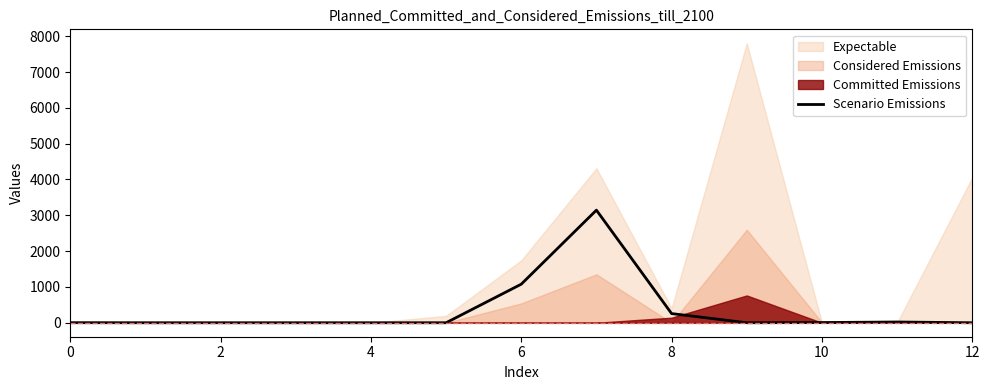

What is the maximum value for Scenario Emissions?

3144